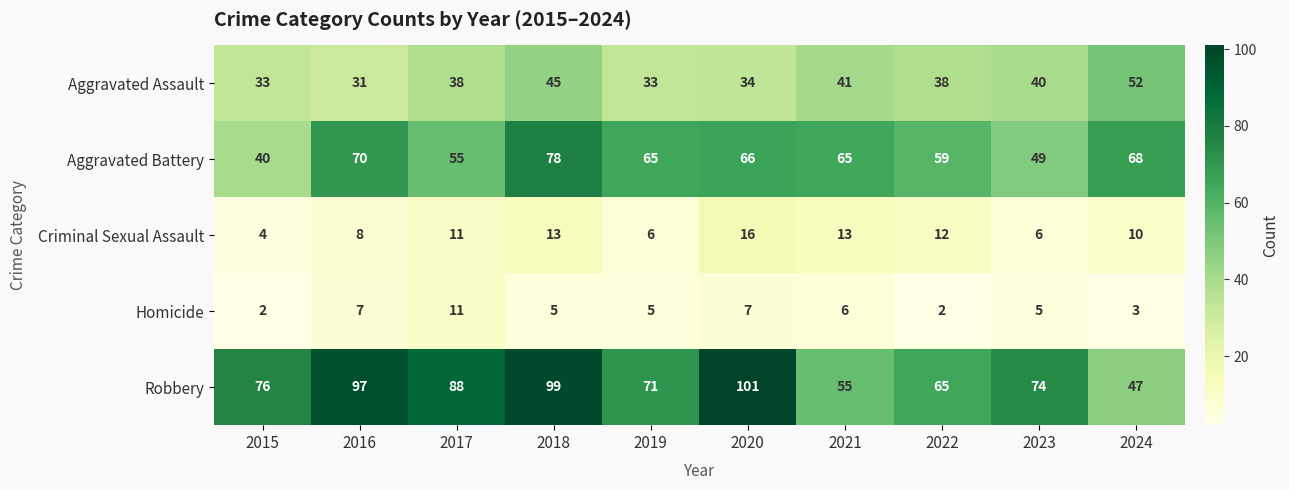

At which category is the sum across all series the highest?

2018